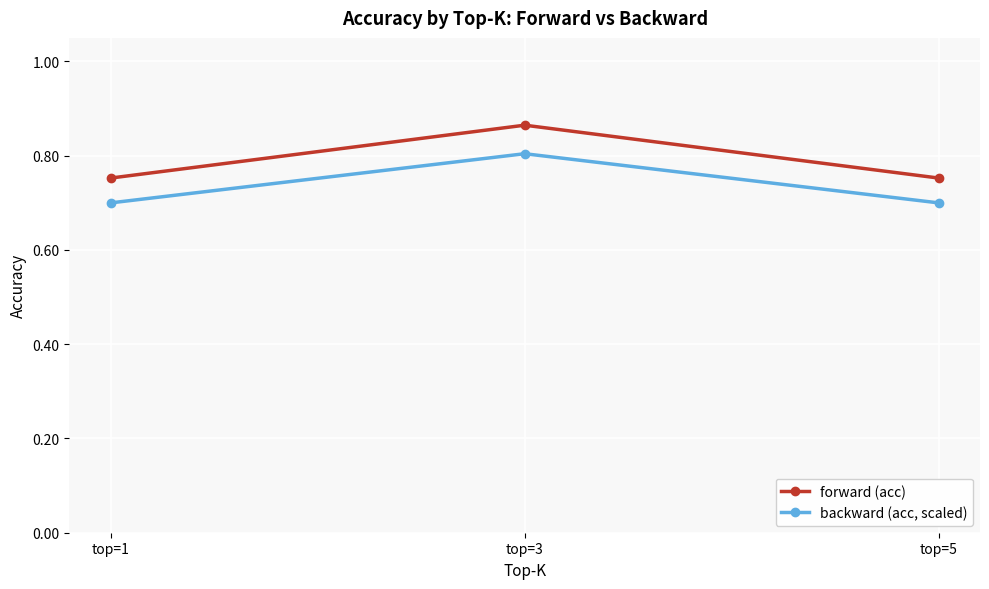

Is it true that backward (acc, scaled) equals 1.1 at top=5?

False